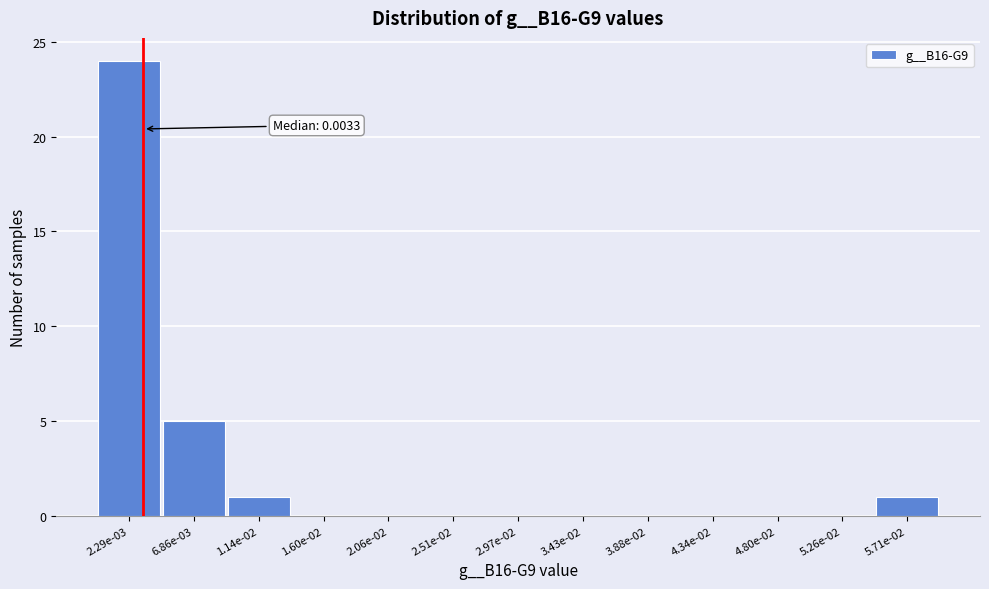

Reading left to right, what are all the values shown in this chart?

2.29e-03=24	6.86e-03=5	1.14e-02=1	1.60e-02=0	2.06e-02=0	2.51e-02=0	2.97e-02=0	3.43e-02=0	3.88e-02=0	4.34e-02=0	4.80e-02=0	5.26e-02=0	5.71e-02=1